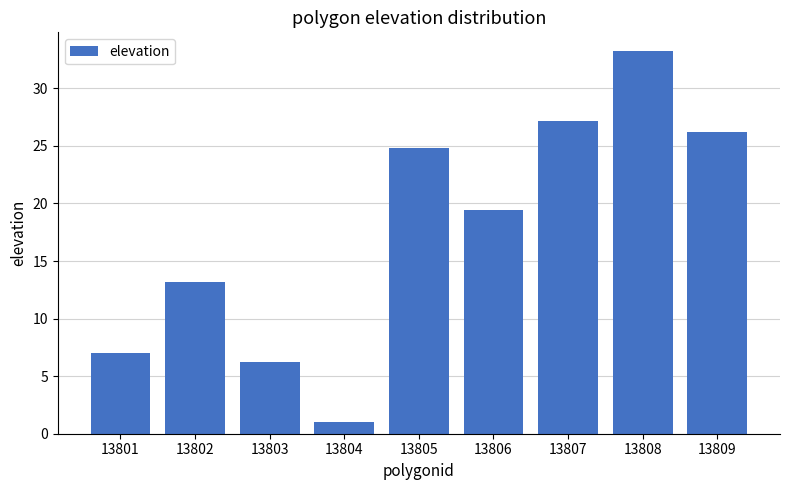

Reading left to right, what are all the values shown in this chart?

13801=7.0	13802=13.2	13803=6.2	13804=1.0	13805=24.8	13806=19.4	13807=27.2	13808=33.2	13809=26.2